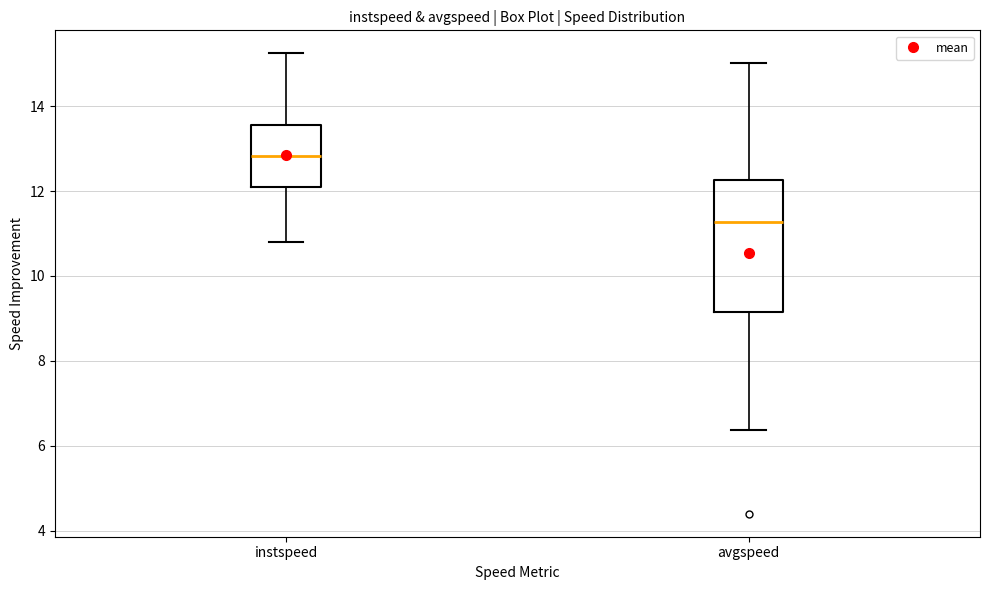

Which box's median line is the highest?

instspeed